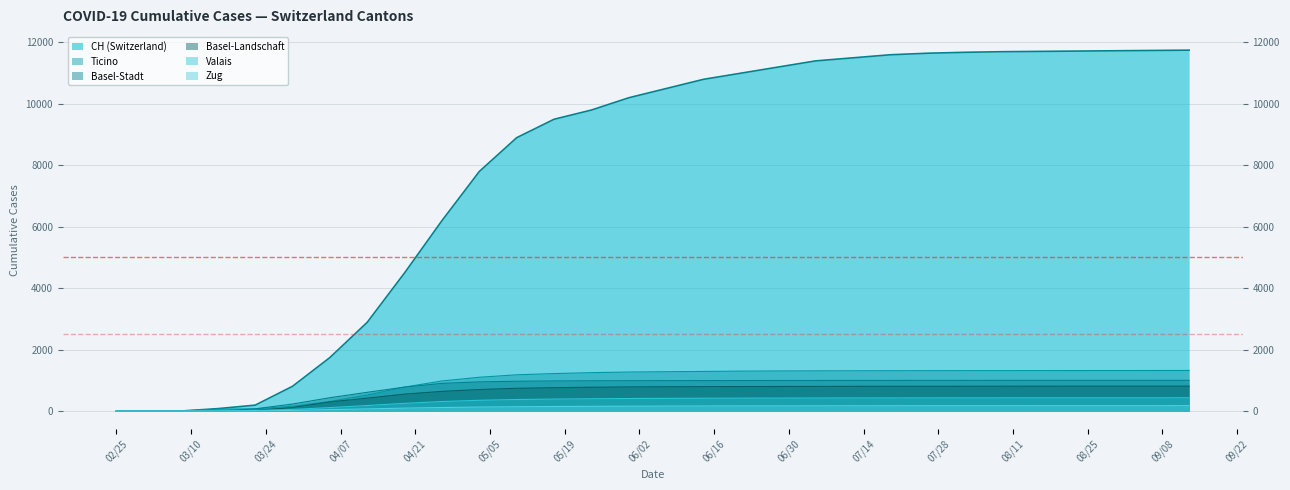

What is the difference between the maximum and minimum values in the BS series?

999